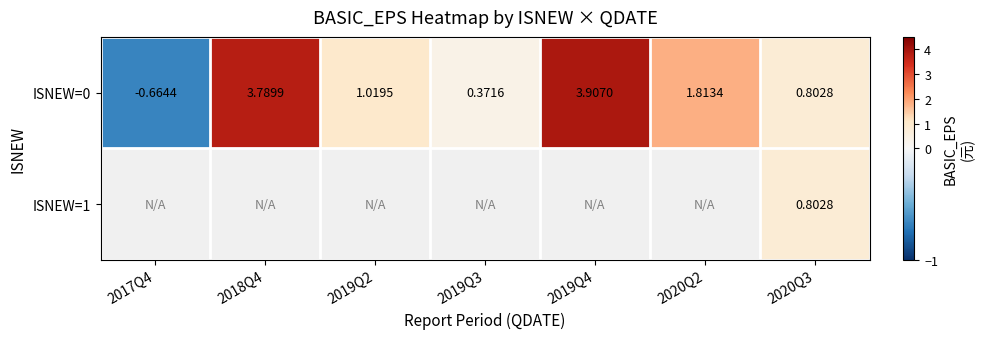

True or false: ISNEW=0 has a value of 0.4 at 2020Q3.

False